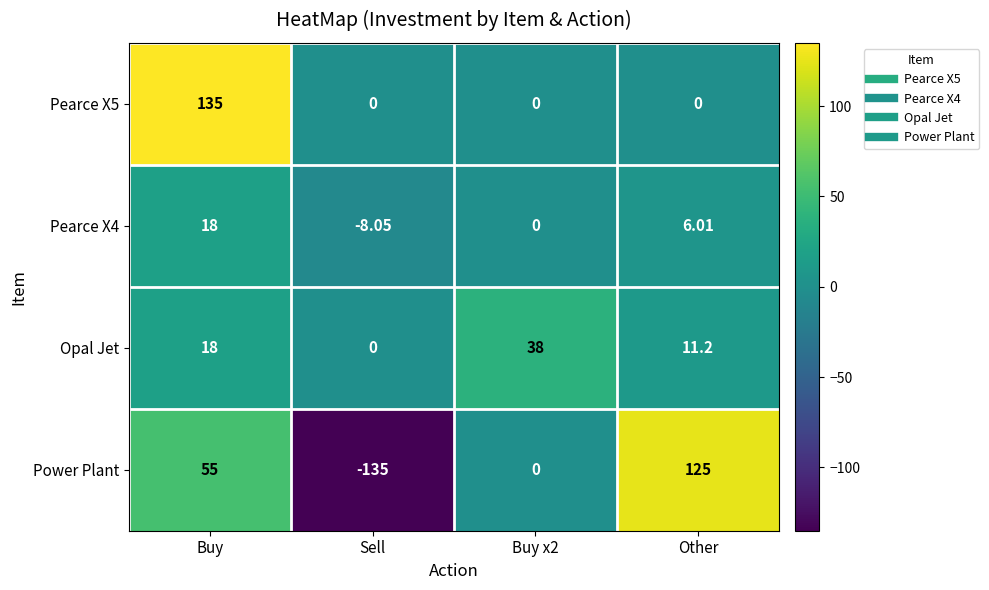

Where is Opal Jet nearest to the value 19?

Buy